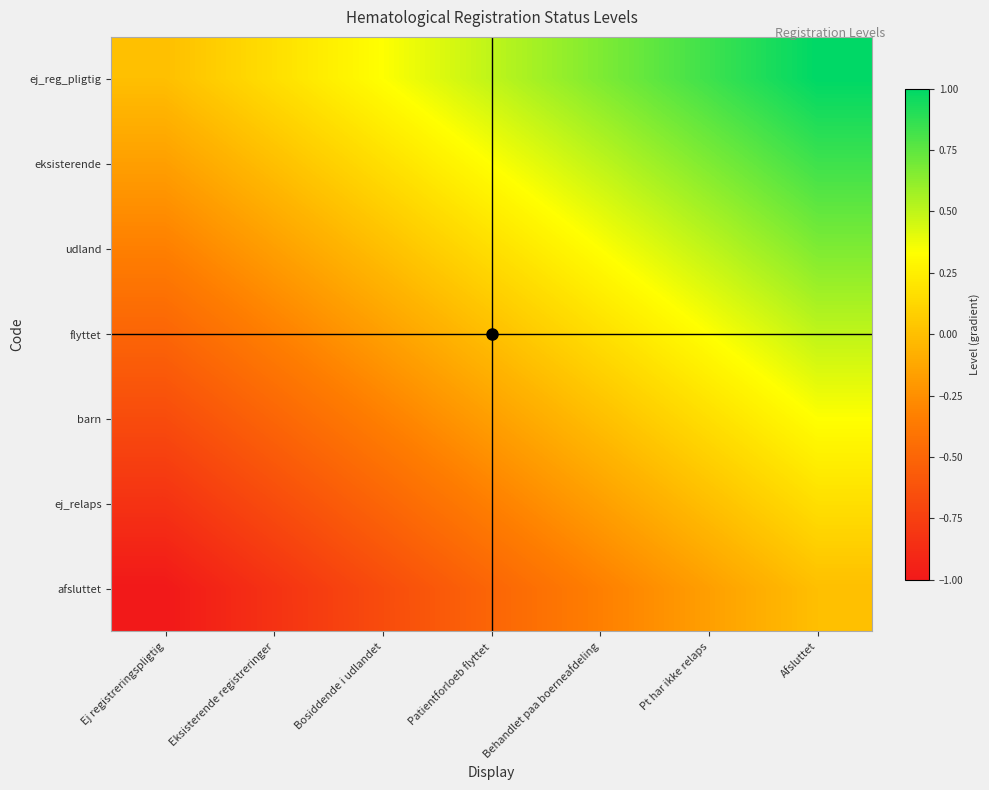

List the series in order of their peak value, highest first.

ej_reg_pligtig, eksisterende, udland, flyttet, barn, ej_relaps, afsluttet